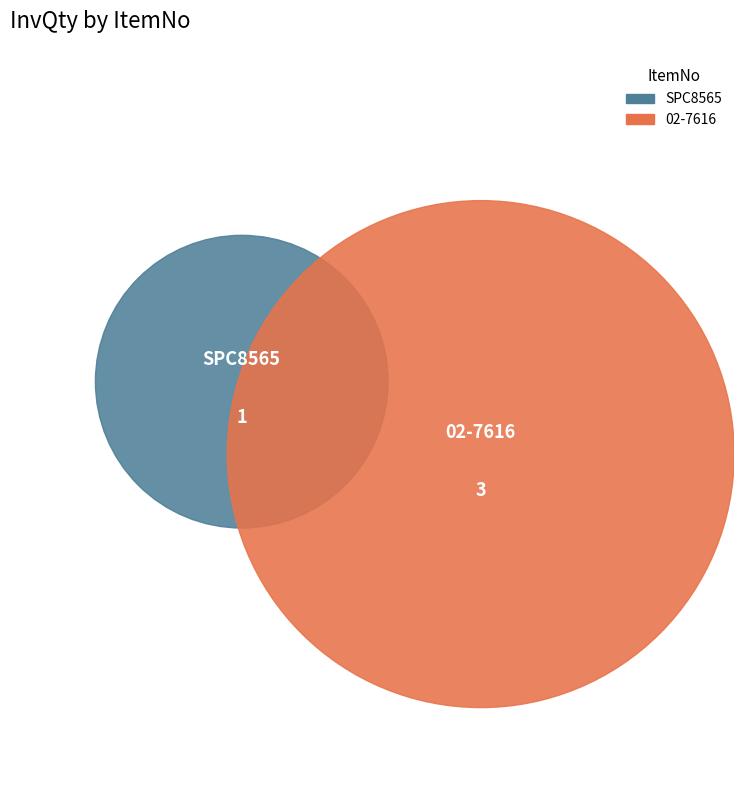

Does SPC8565 represent more than half of the total?

No